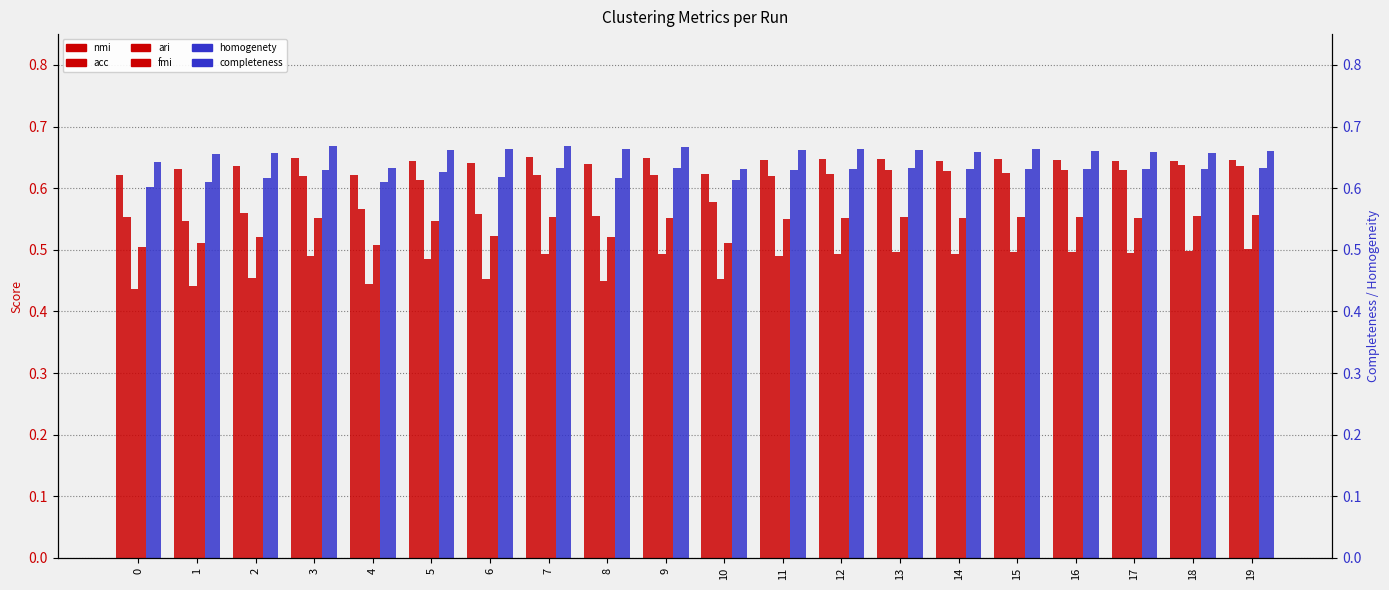

How many categories are shown in the chart?

20